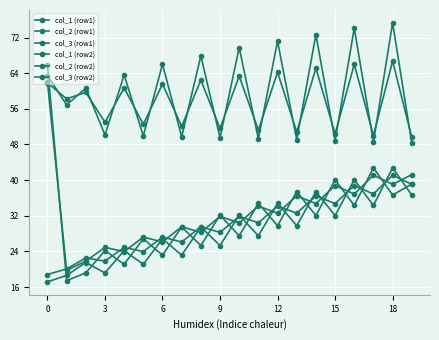

Does the chart have visible grid lines?

Yes